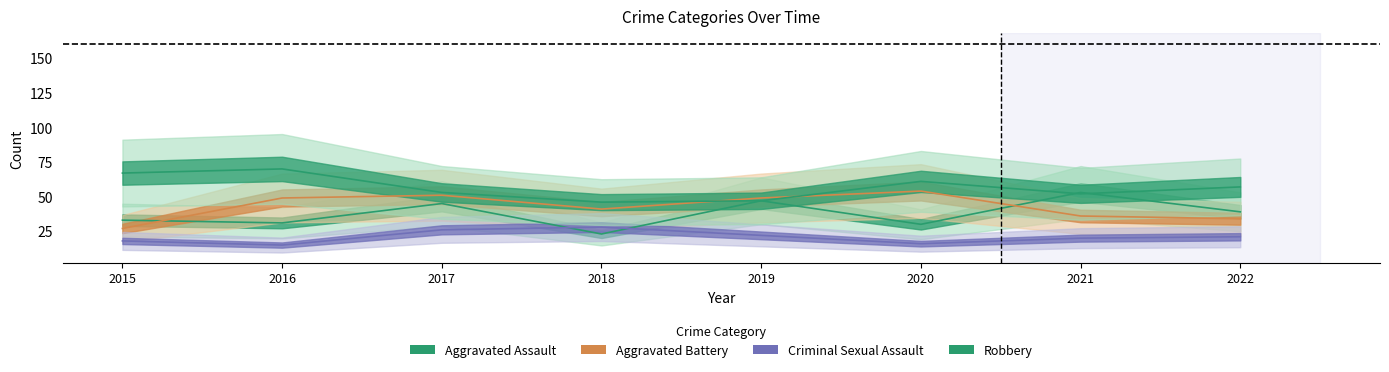

Which series has the largest total across all categories?

Robbery